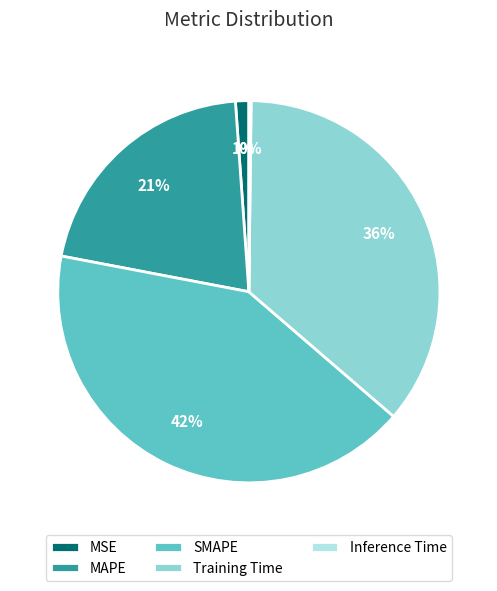

Does any single category account for the majority?

No